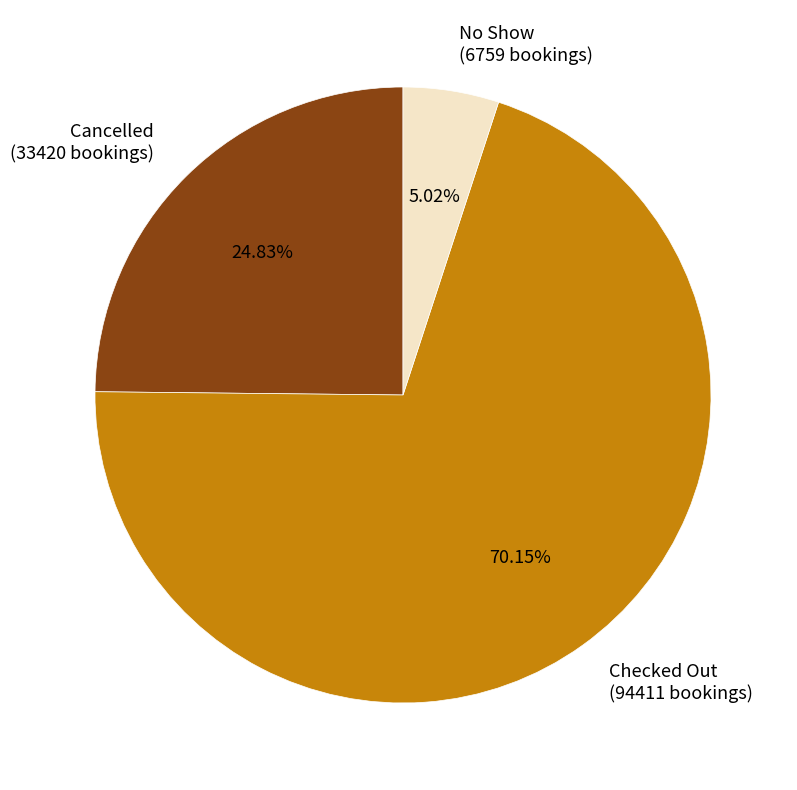

Does any single category account for the majority?

Yes